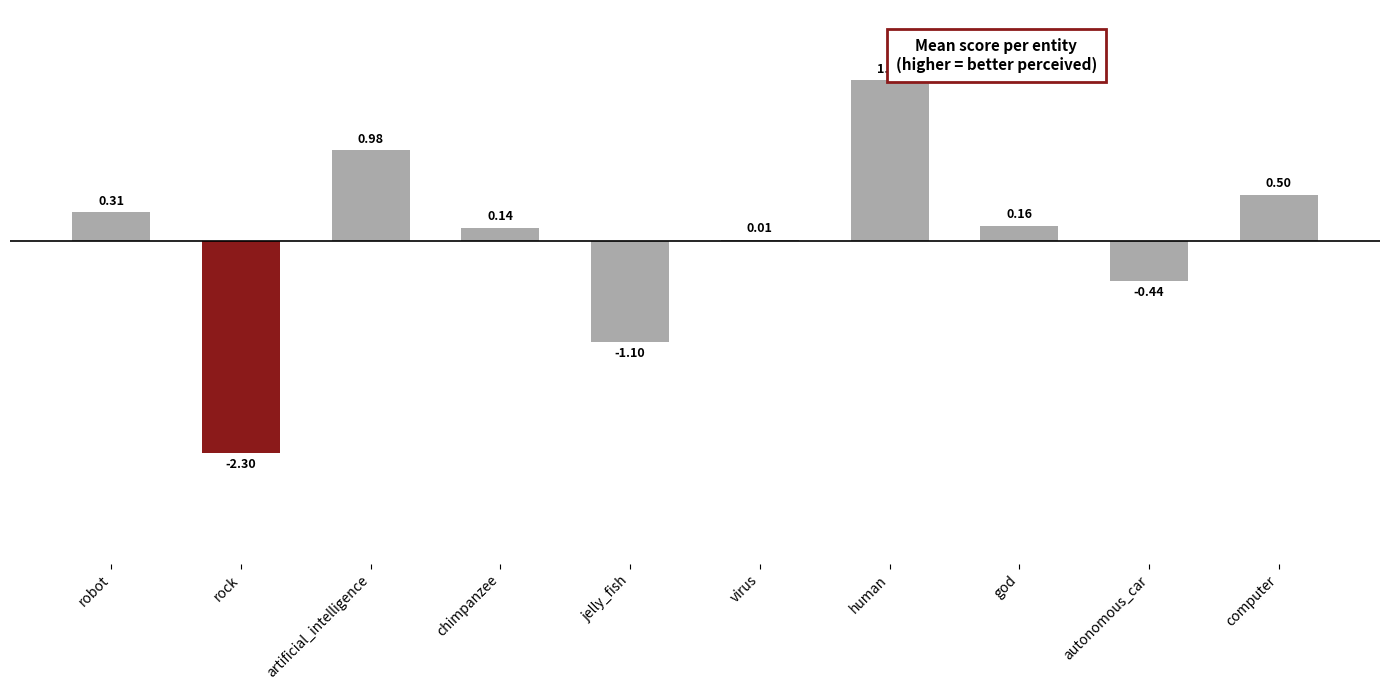

What is the ratio of the value at artificial_intelligence to the value at human?

0.6